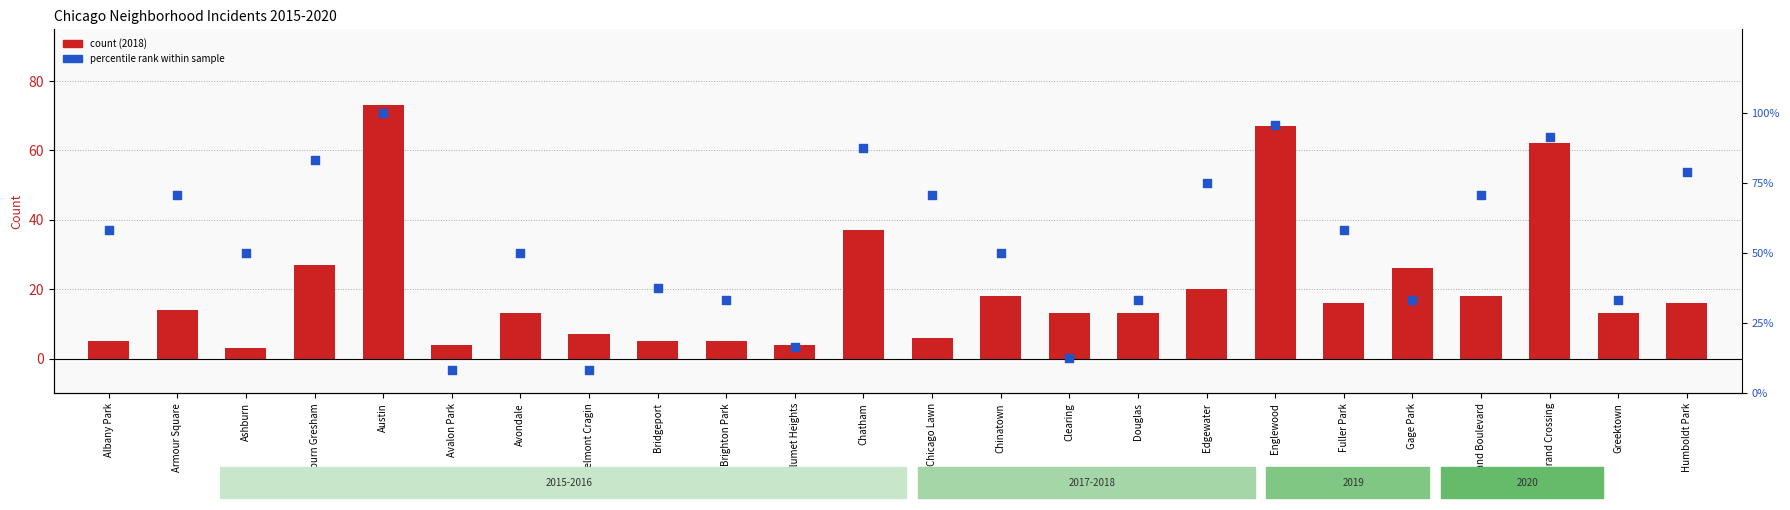

What is the total value across all series at Ashburn?

53.0